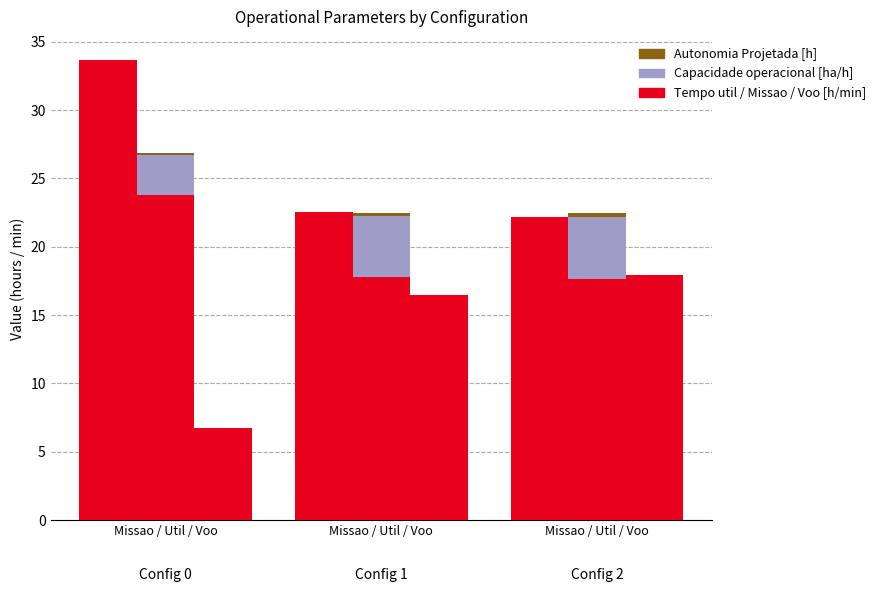

What is the highest value of the Capacidade operacional [ha/h] series?

4.5